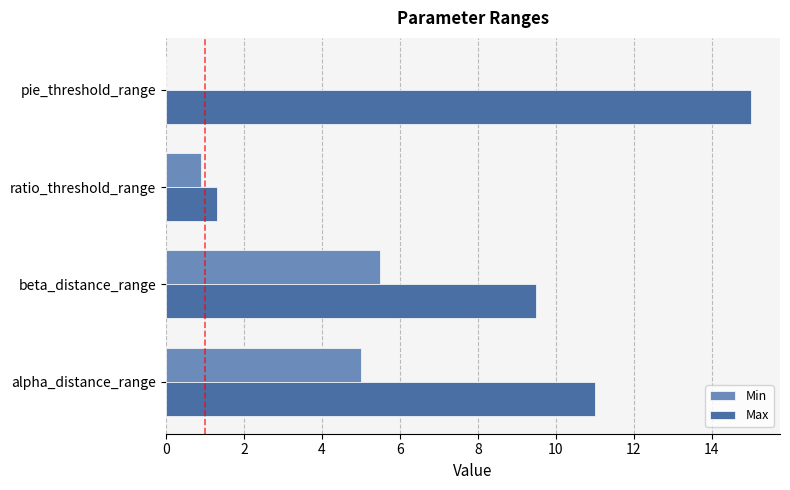

How many series are shown in this chart?

2